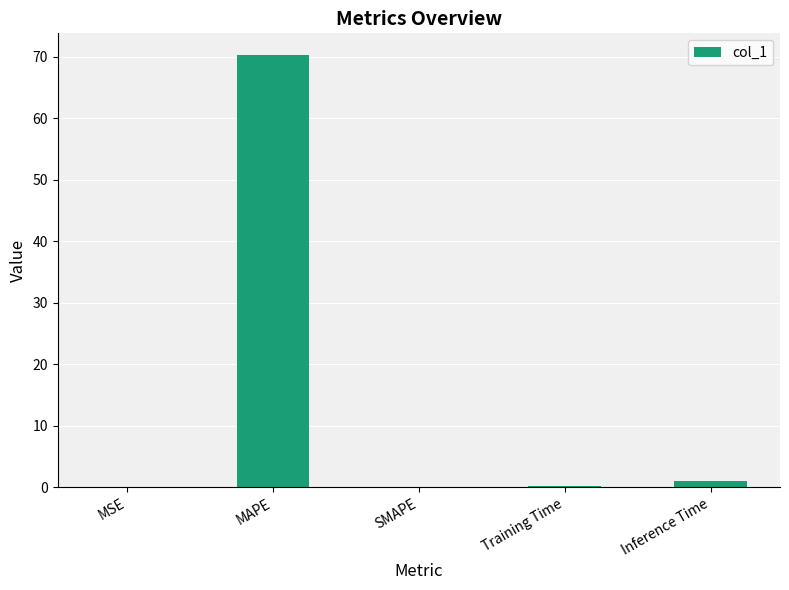

Which has a higher value, Inference Time or MAPE?

MAPE